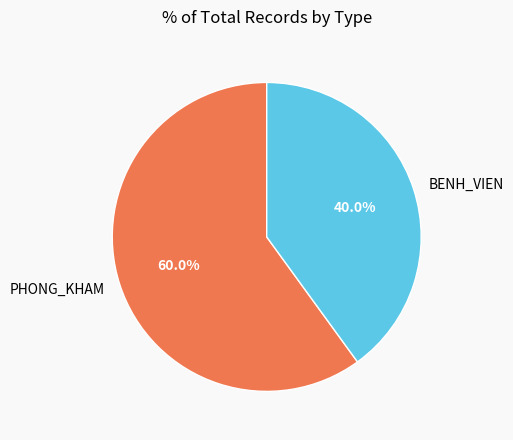

What is the total percentage of PHONG_KHAM and BENH_VIEN?

100.0%